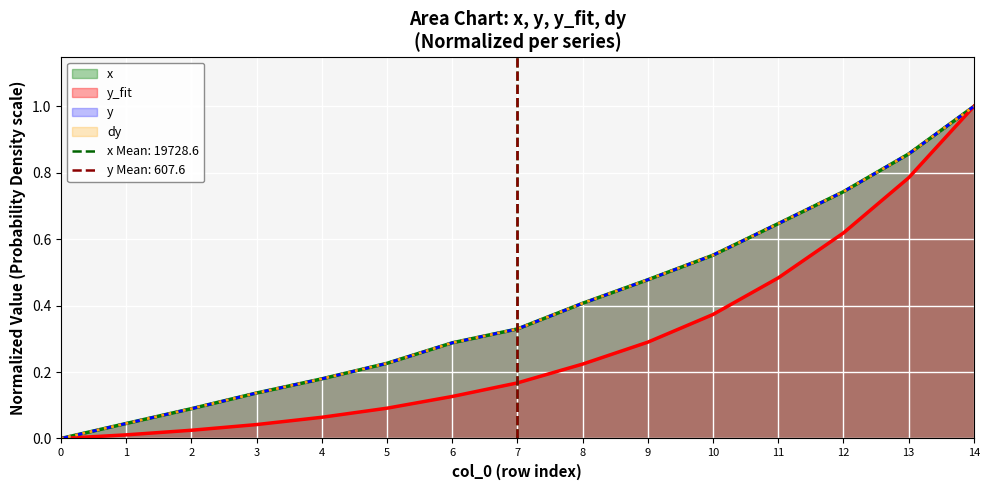

Which series has the largest range (max minus min)?

y